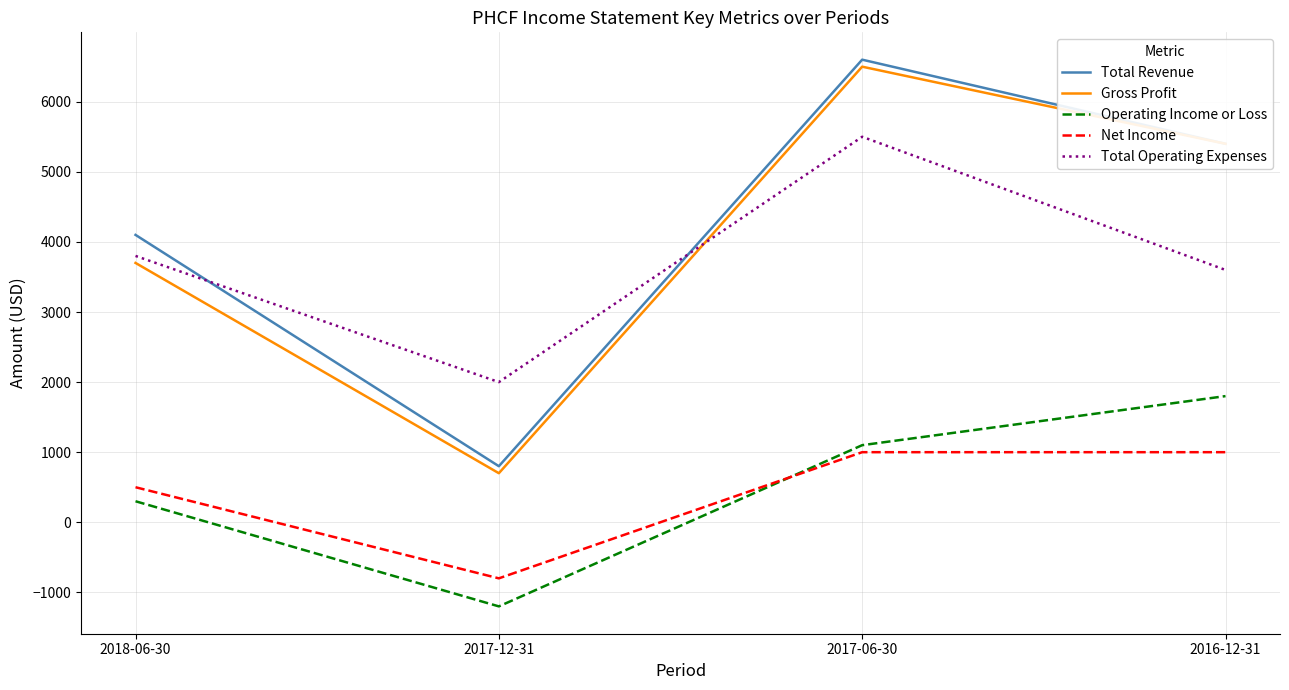

At which category does the chart reach its minimum across all series?

2017-12-31